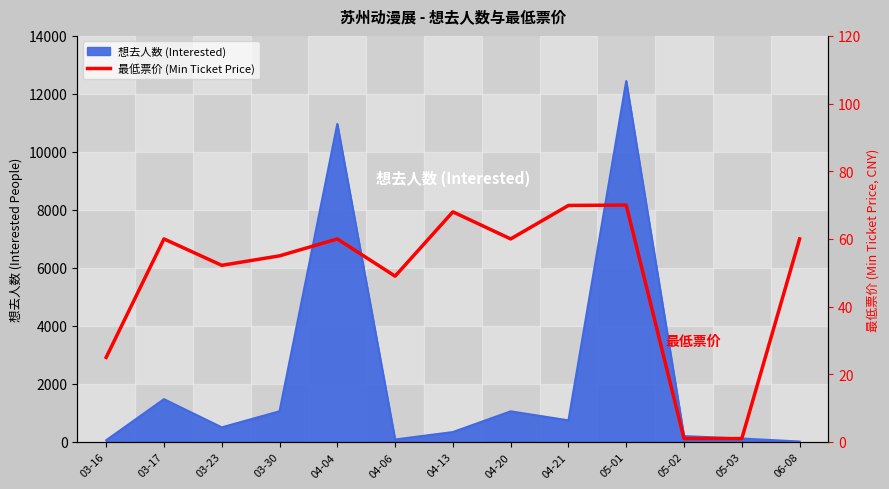

Which has a higher value, 05-01 or 05-03?

05-01